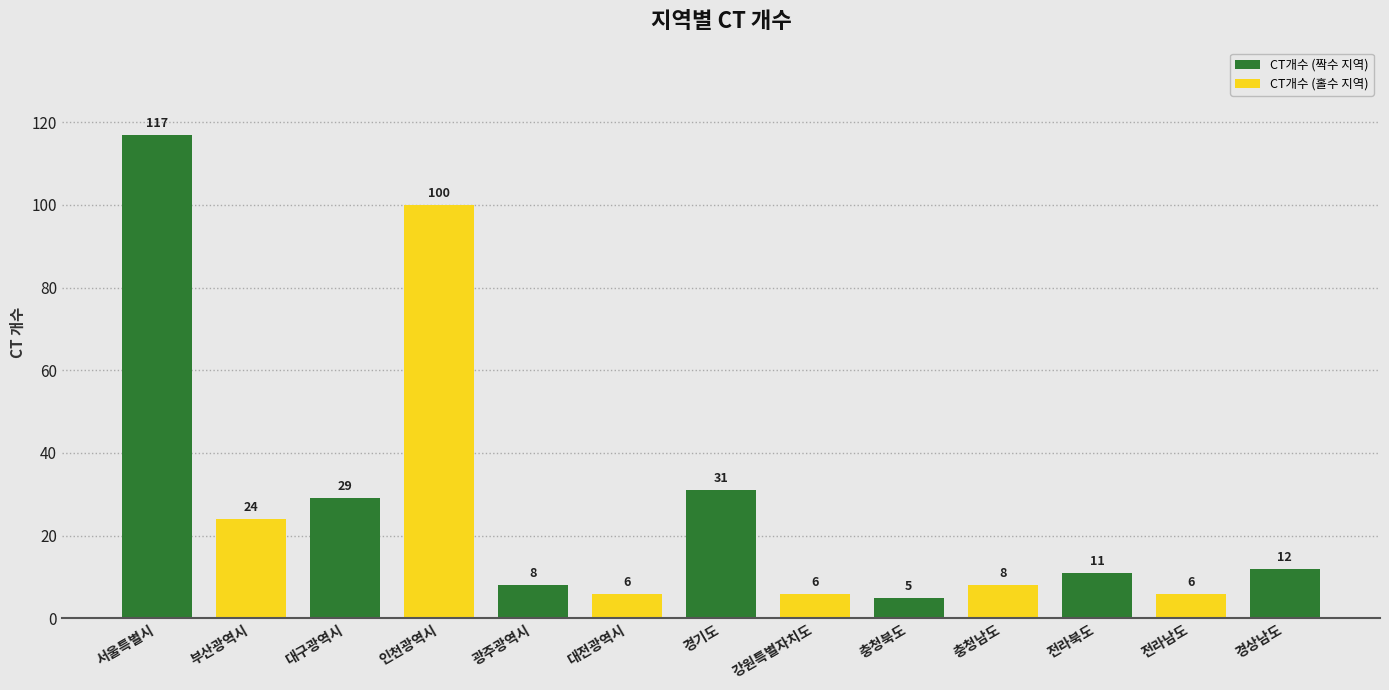

At which category does the chart reach its peak across all series?

서울특별시